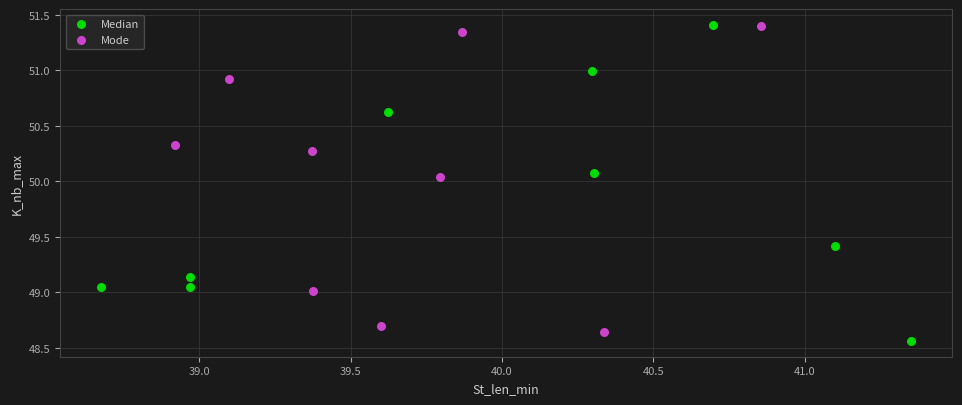

Which series has the largest Y range (max minus min)?

Median